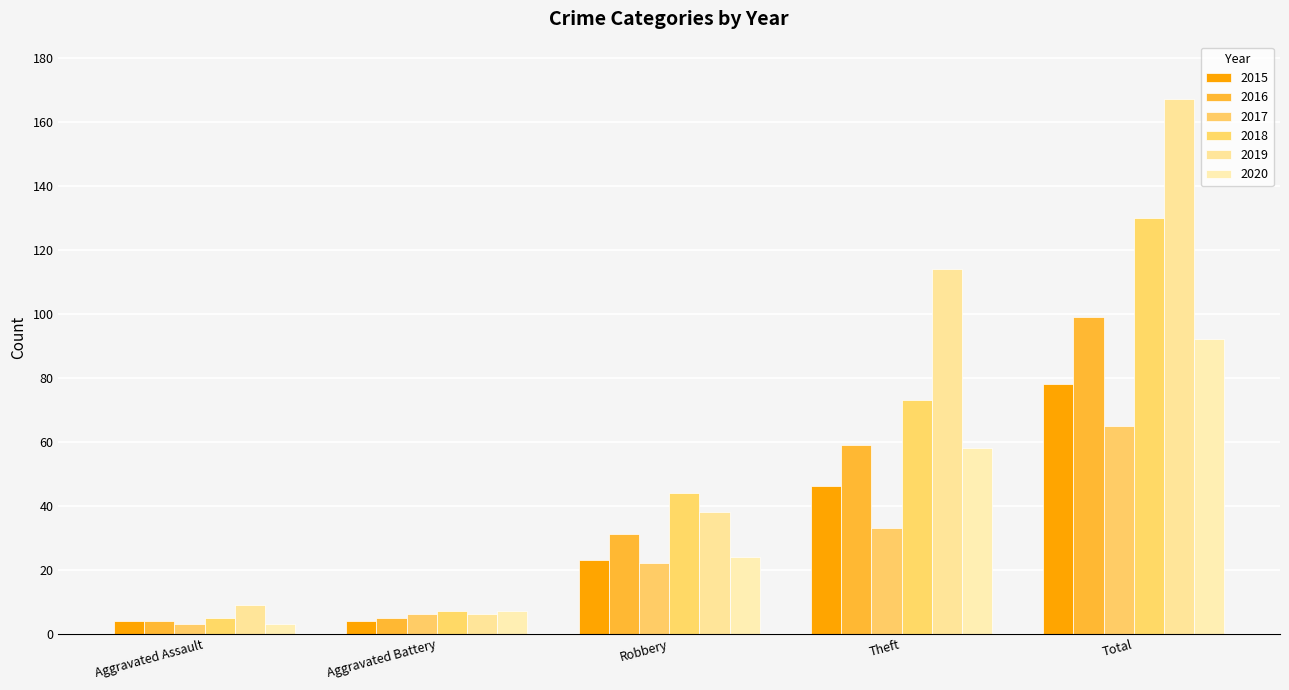

What is the highest value of the 2020 series?

92